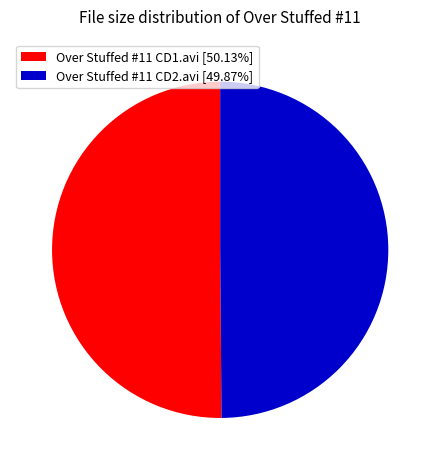

What is the ratio of the value at Over Stuffed #11 CD2.avi [49.87%] to the value at Over Stuffed #11 CD1.avi [50.13%]?

1.0